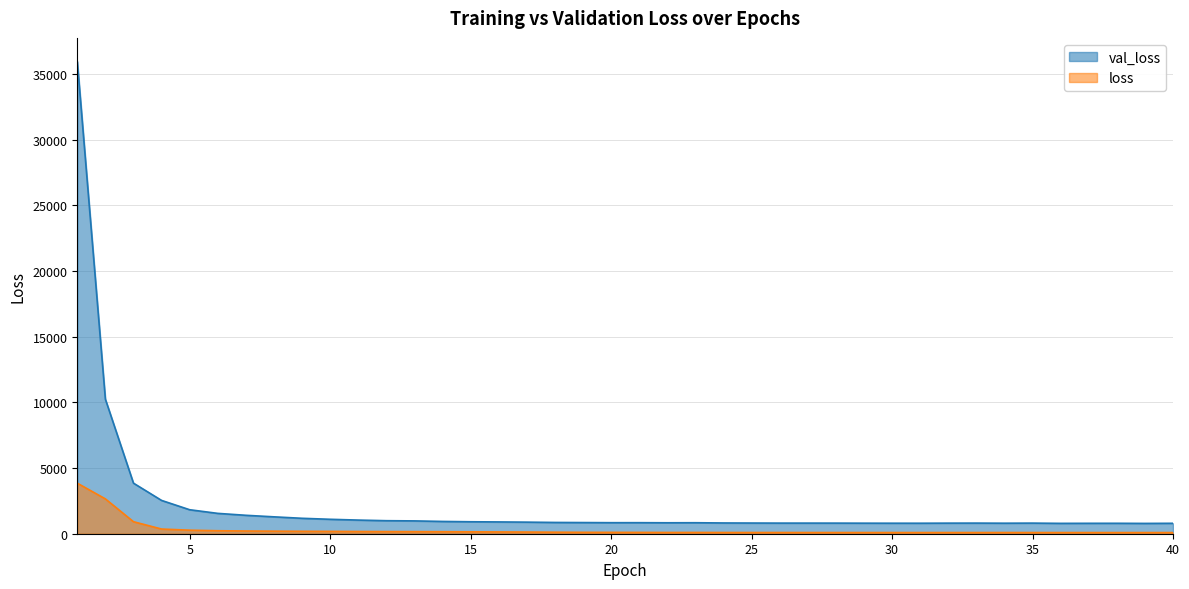

What is the value of the val_loss point at the 35th from the left?

807.4